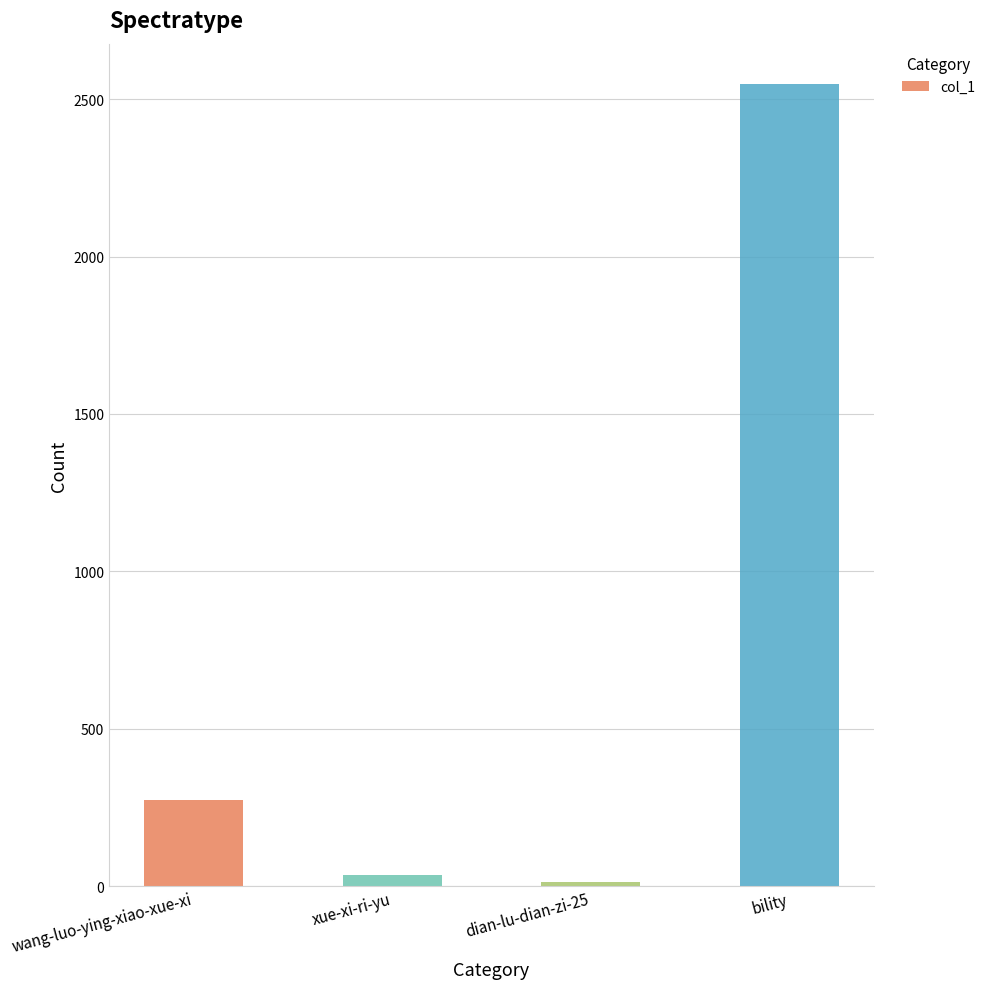

What position from the left is xue-xi-ri-yu?

2